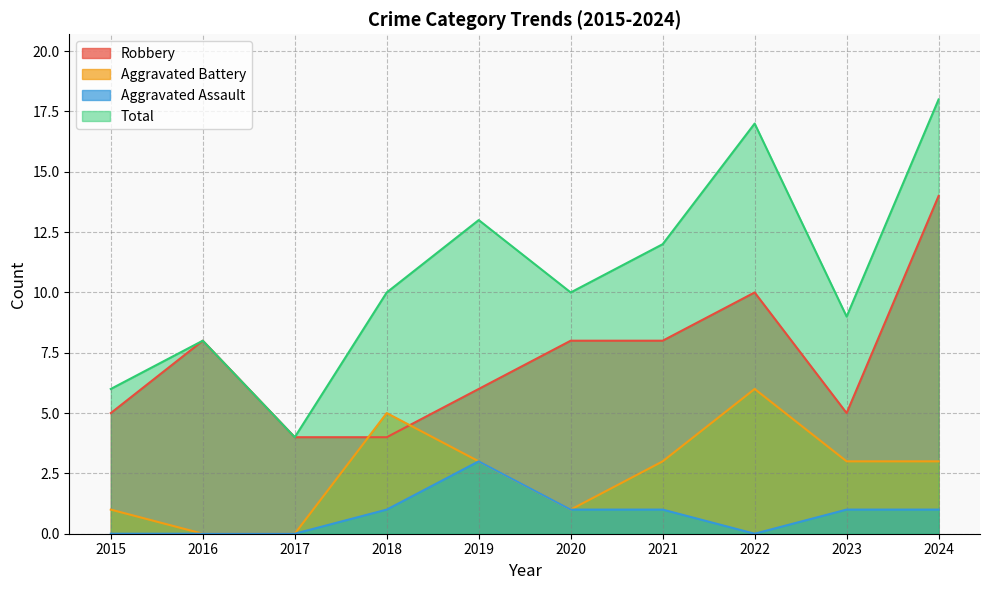

At which category does Aggravated Battery reach its first local peak?

2018